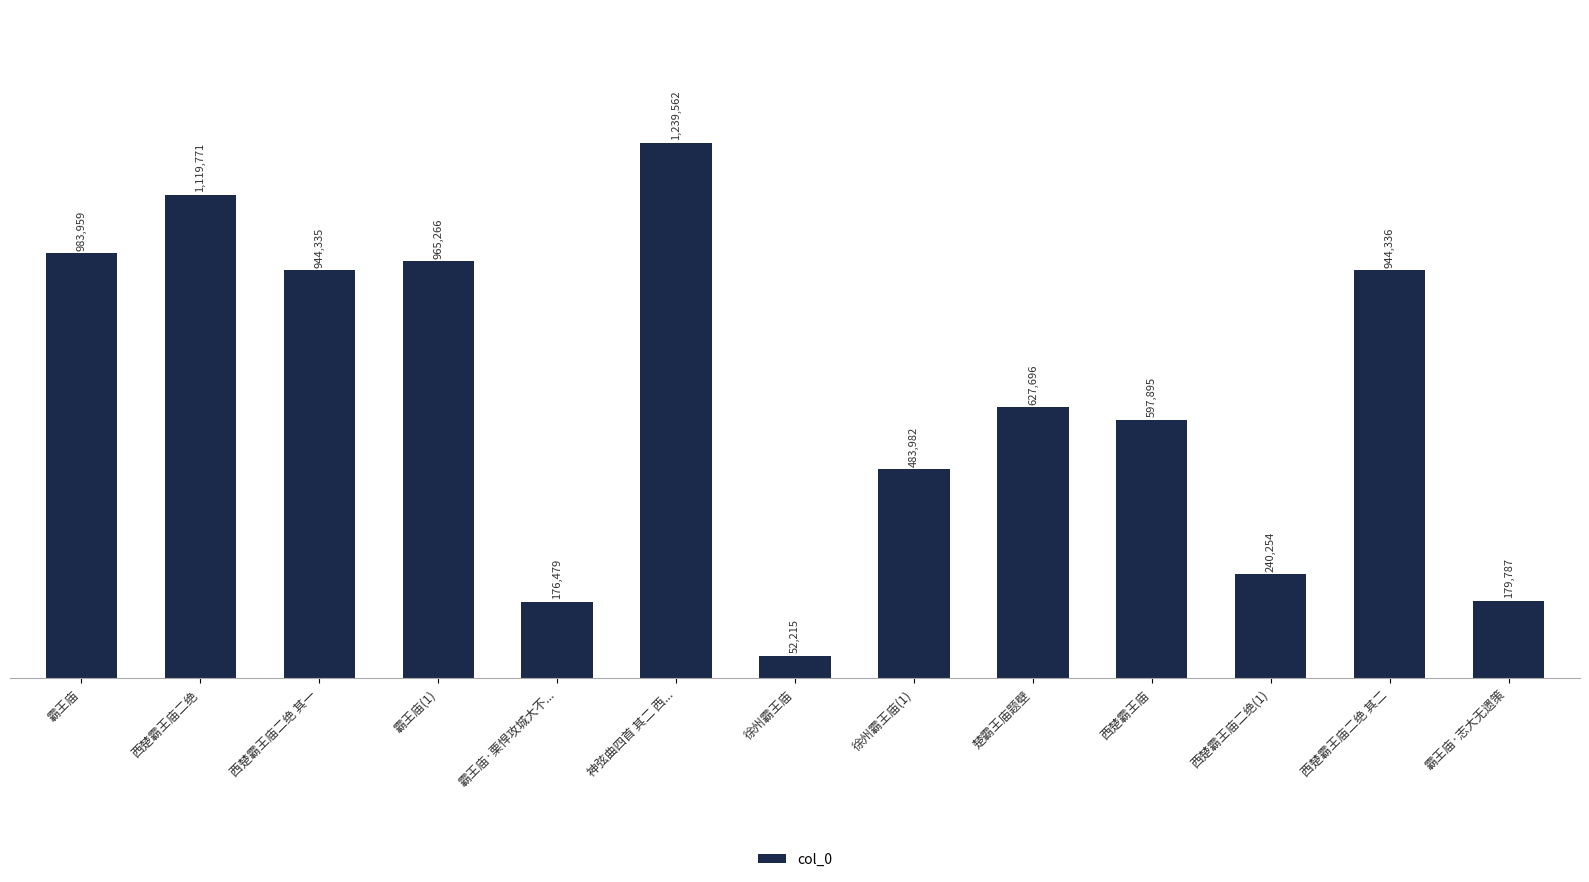

Are the bars grouped side by side (vs. stacked)?

No